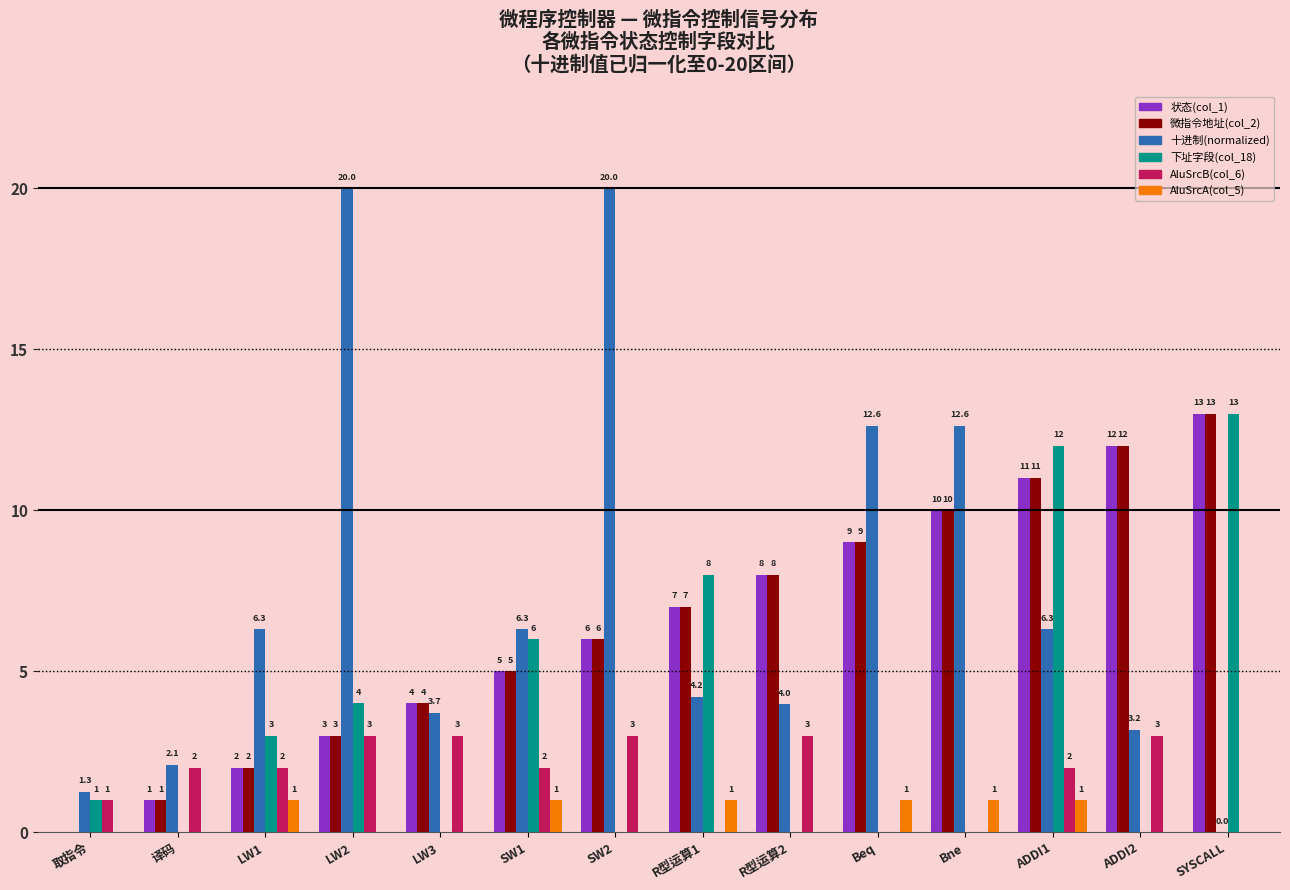

What is the sum of the AluSrcA(col_5) values at Bne and R型运算1?

2.0